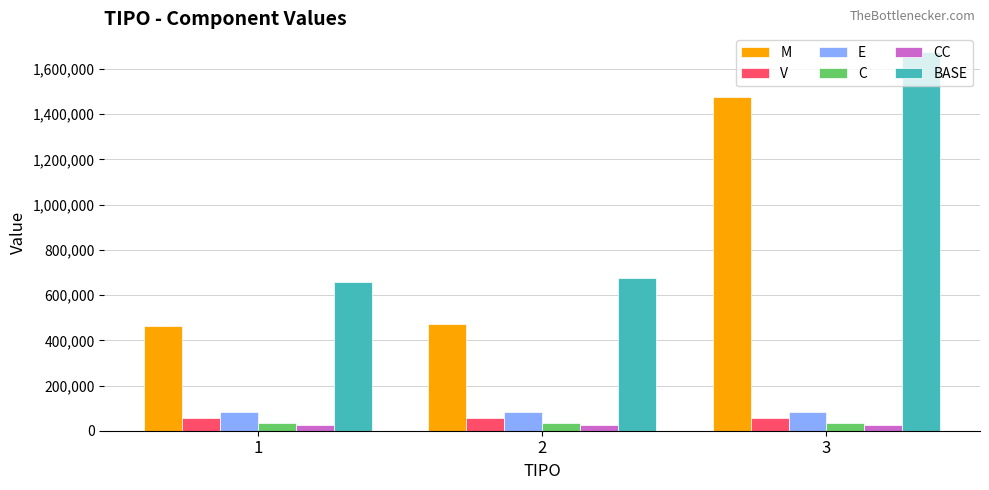

What is the difference between the maximum and minimum values in the E series?

2101.9